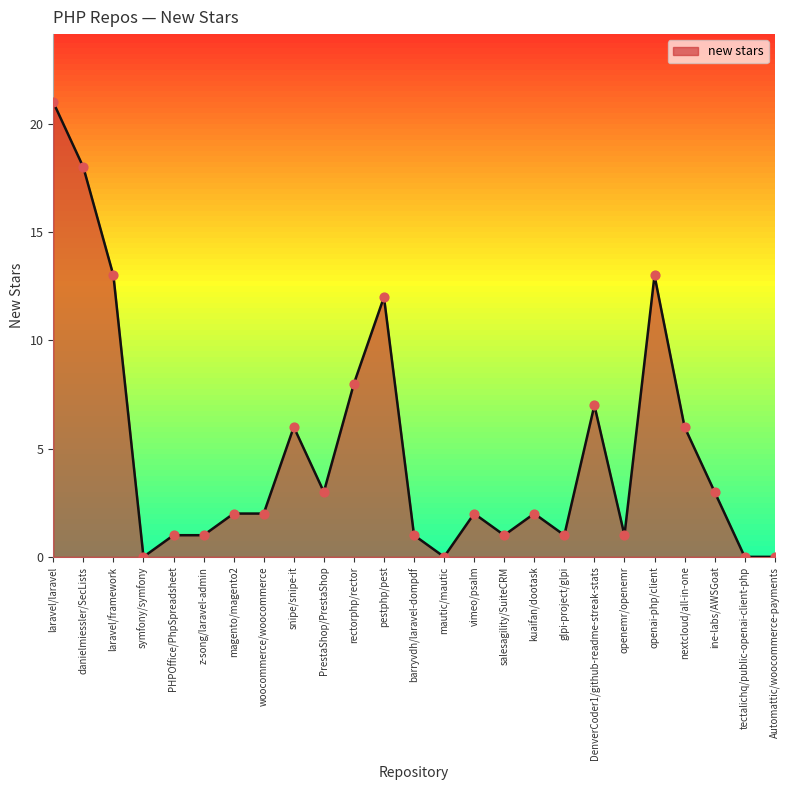

What is the change in value from PrestaShop/PrestaShop to salesagility/SuiteCRM?

-2